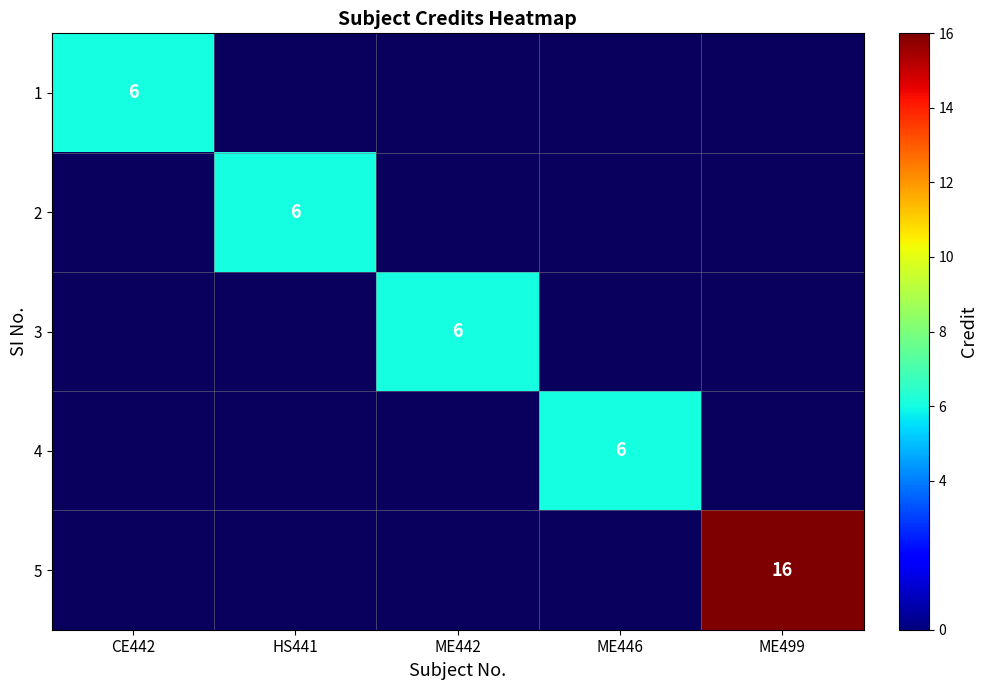

Is it true that 5 equals 16 at ME499?

True